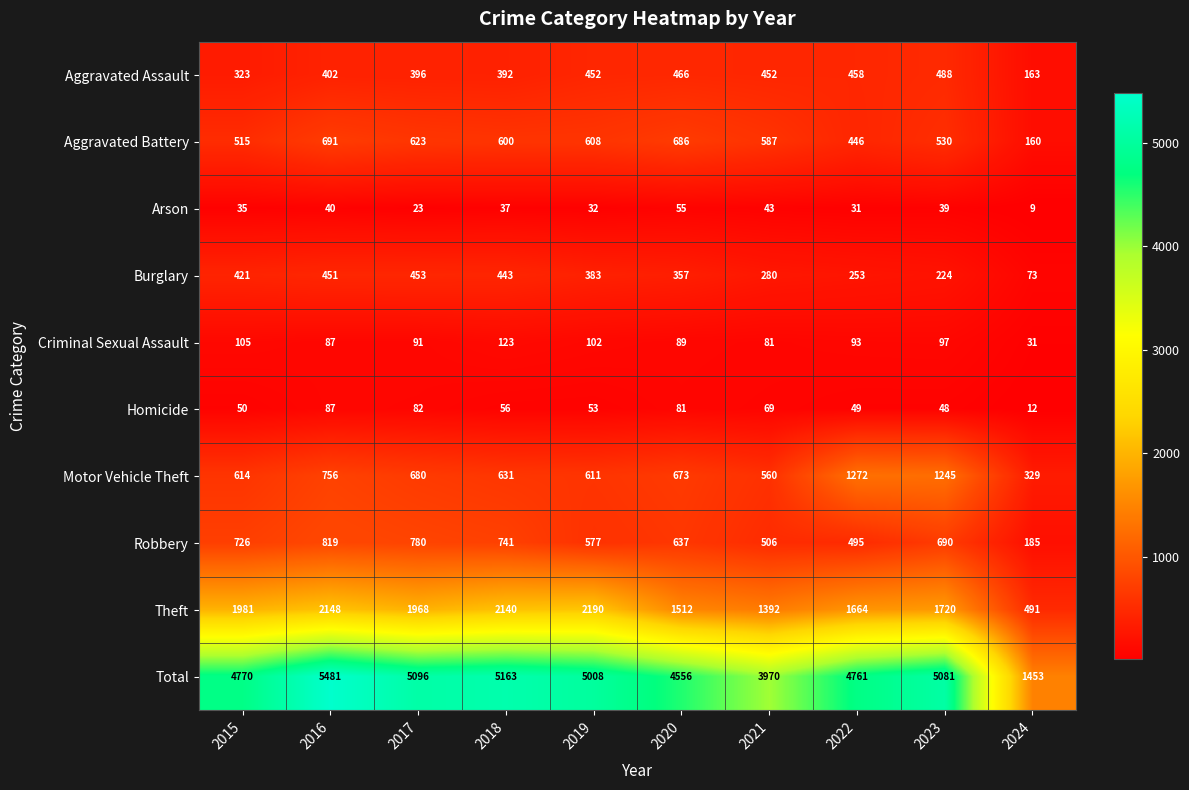

Count the number of categories in the chart.

10